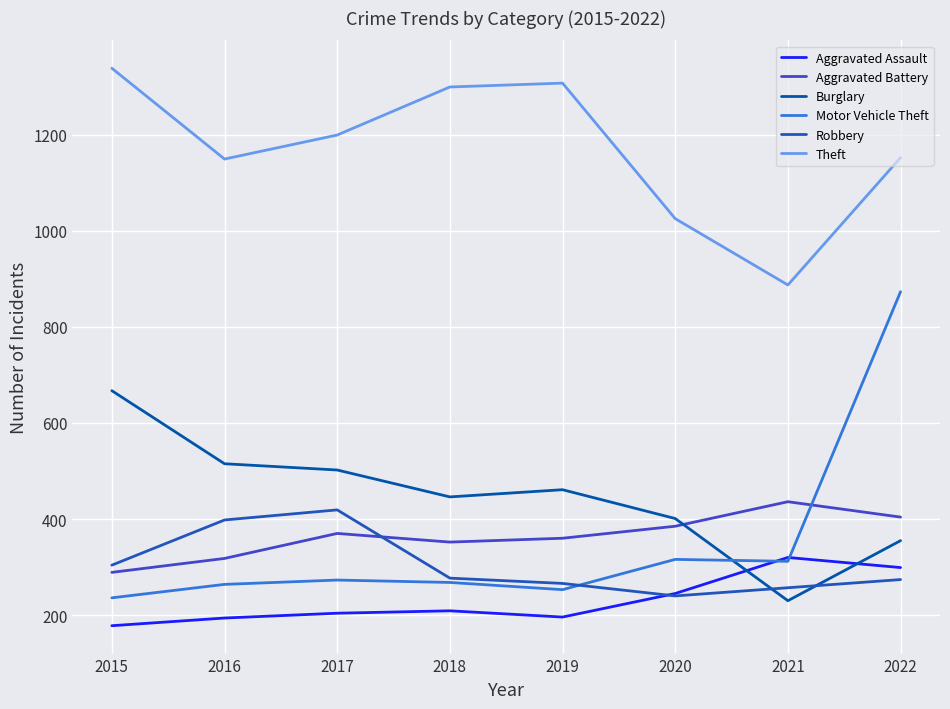

What is the spread (max minus min) of values at 2015?

1160